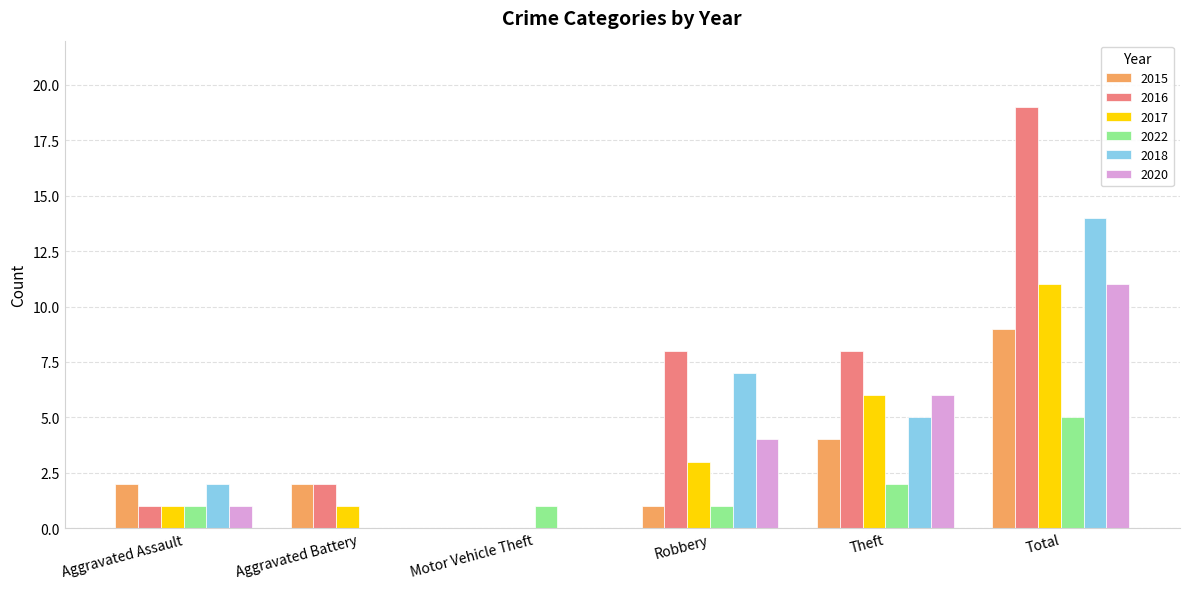

At which label does 2018 first exceed 5?

Robbery